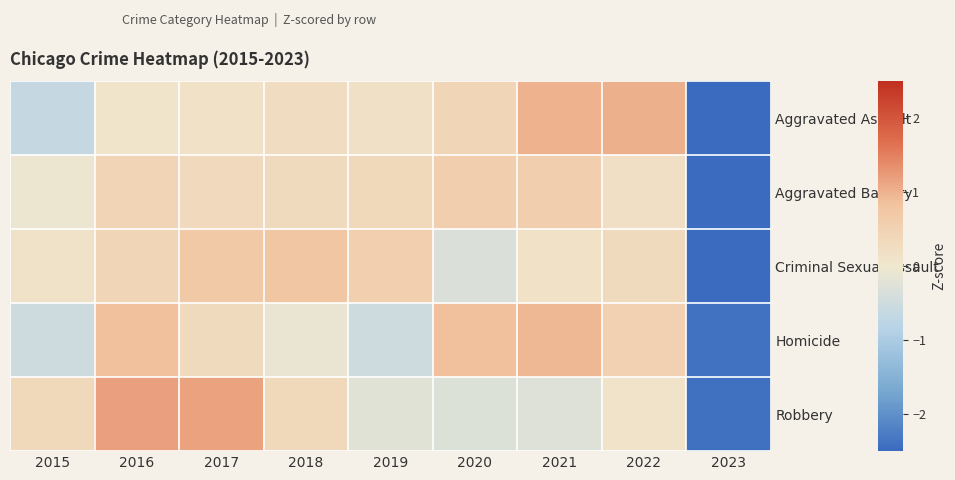

Reading left to right, transcribe all the data shown in this chart.

Aggravated Assault: 2015=-0.6	2016=0.1	2017=0.1	2018=0.3	2019=0.2	2020=0.4	2021=1.0	2022=1.0	2023=-2.5
Aggravated Battery: 2015=-0.1	2016=0.5	2017=0.4	2018=0.3	2019=0.4	2020=0.6	2021=0.6	2022=0.2	2023=-2.8
Criminal Sexual Assault: 2015=0.1	2016=0.4	2017=0.7	2018=0.8	2019=0.6	2020=-0.3	2021=0.2	2022=0.3	2023=-2.7
Homicide: 2015=-0.5	2016=0.9	2017=0.3	2018=-0.1	2019=-0.5	2020=0.9	2021=0.9	2022=0.5	2023=-2.4
Robbery: 2015=0.4	2016=1.2	2017=1.2	2018=0.4	2019=-0.2	2020=-0.3	2021=-0.3	2022=0.1	2023=-2.4